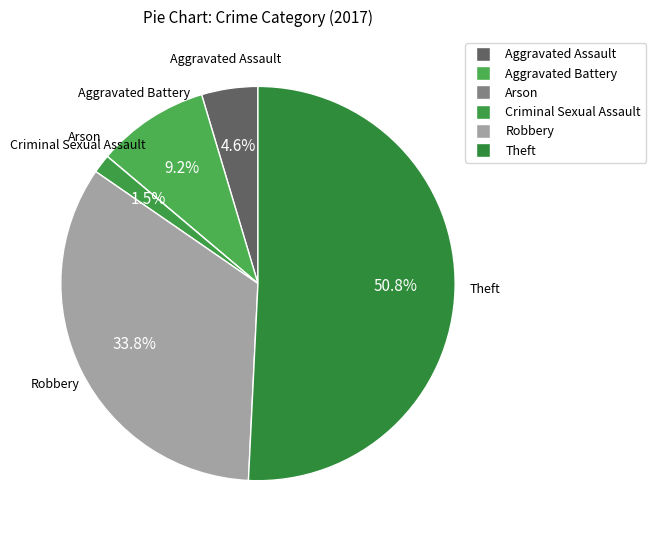

Is the sum of Theft and Aggravated Battery greater than half?

Yes